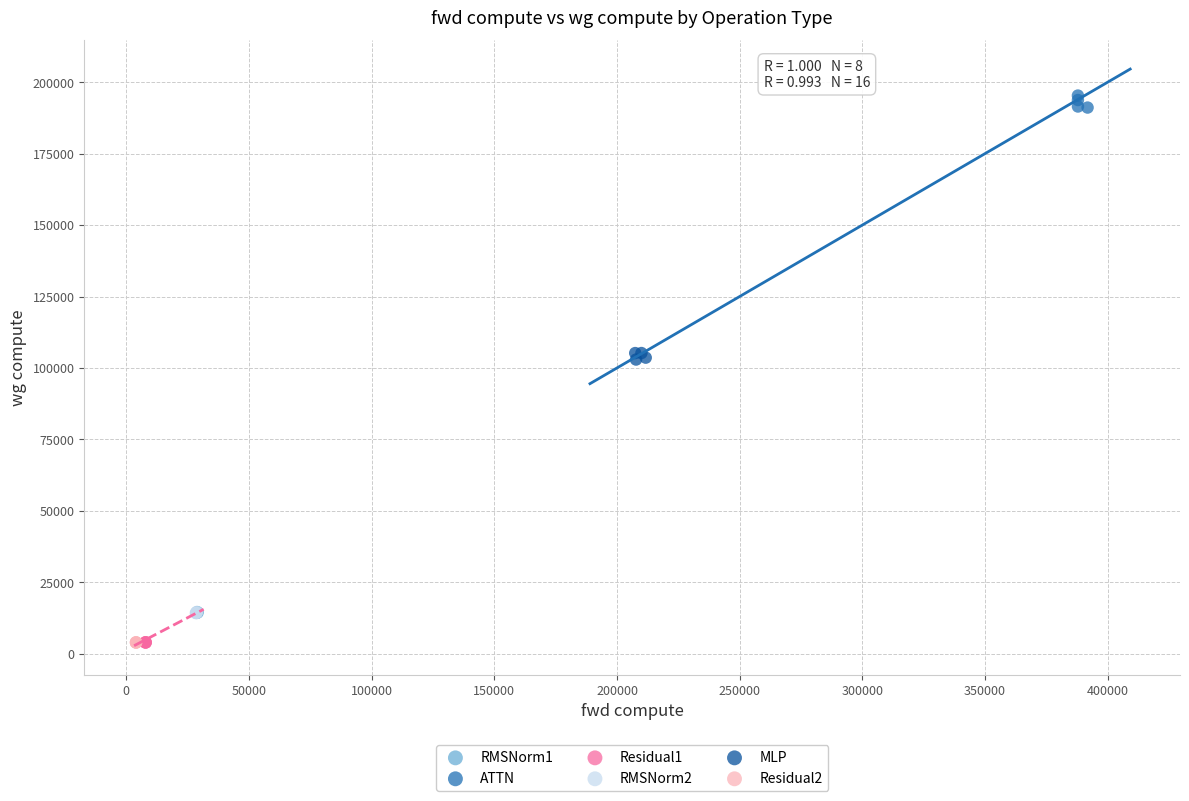

Which series contains the highest Y value?

ATTN